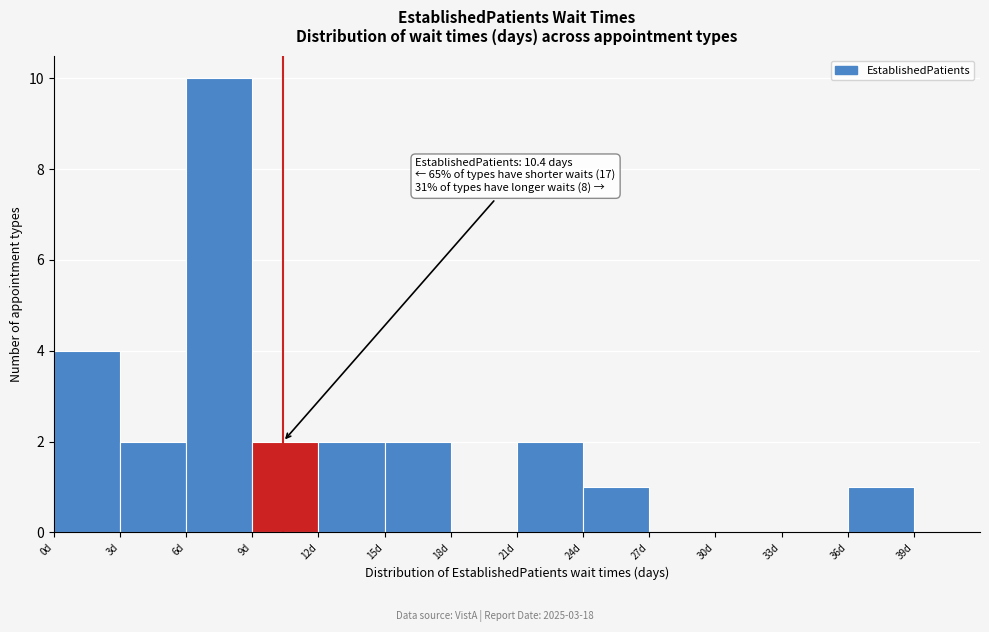

Over which range of the x-axis is the bar tallest?

6 to 9